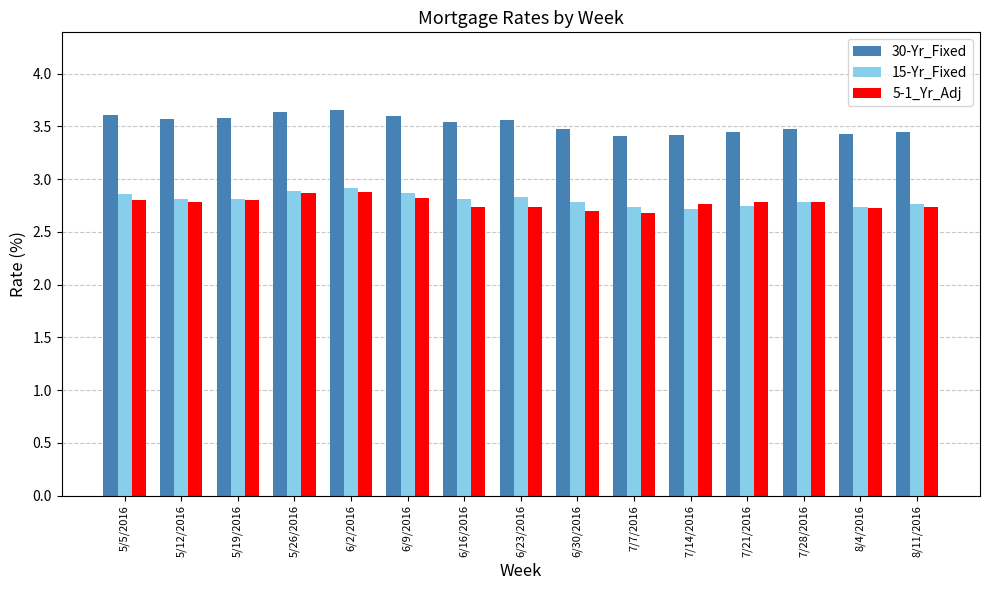

Which series has the largest total across all categories?

30-Yr_Fixed